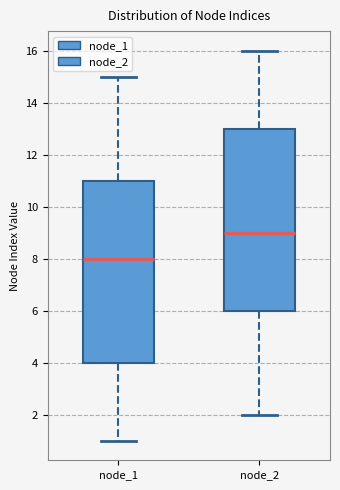

Reading left to right, transcribe this box plot: for each box, give where its median line is, the range the box spans, and where its two whiskers end, as read against the y-axis. The values are not printed on the chart, so give them approximately, as read against the axis.

node_1: median 8, box 4 to 11, whiskers 1 to 15
node_2: median 9, box 6 to 13, whiskers 2 to 16